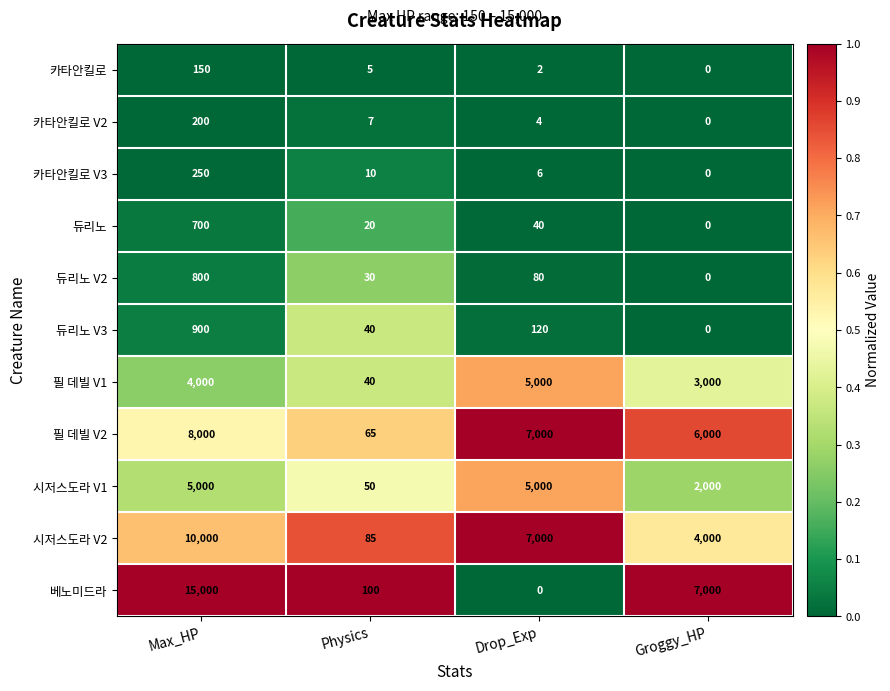

True or false: 필 데빌 V1 has a value of 4000 at Max_HP.

True